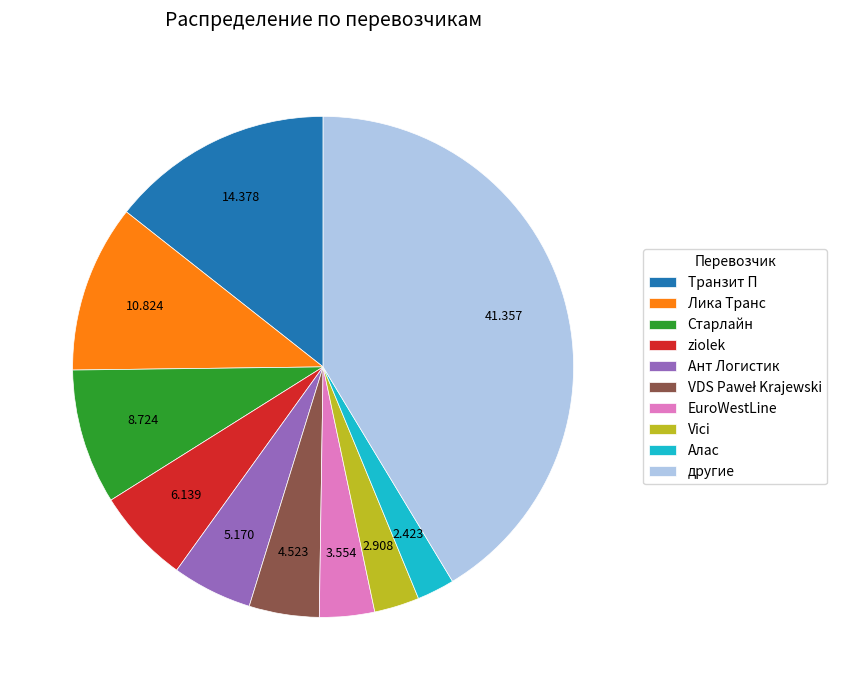

Combined, do Алас and Транзит П account for over 50%?

No